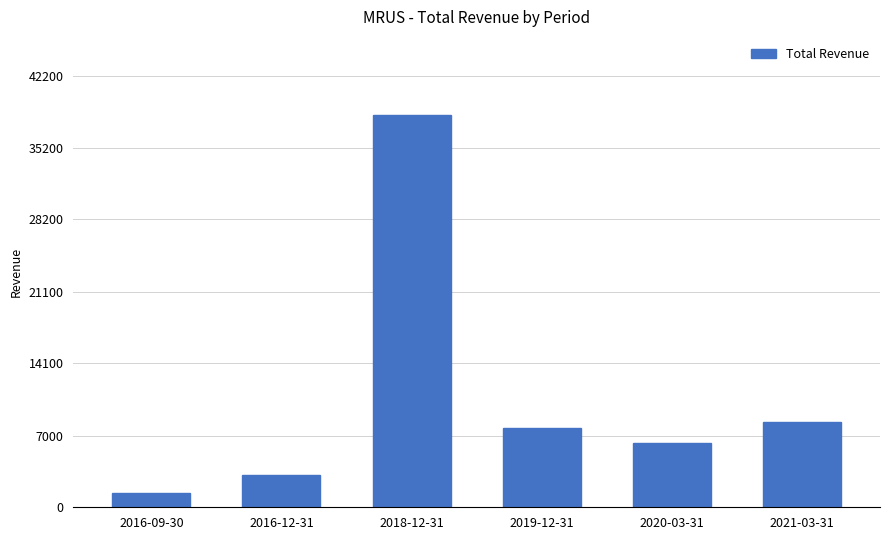

Reading right to left, transcribe all the data shown in this chart.

8400	6300	7800	38400	3200	1400